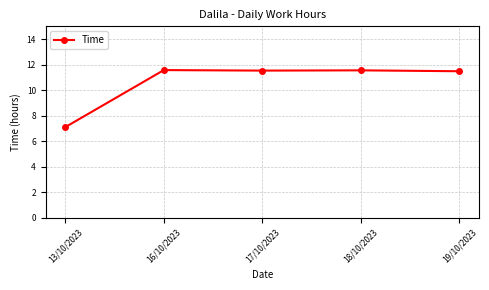

Count the number of values greater than 11.

4